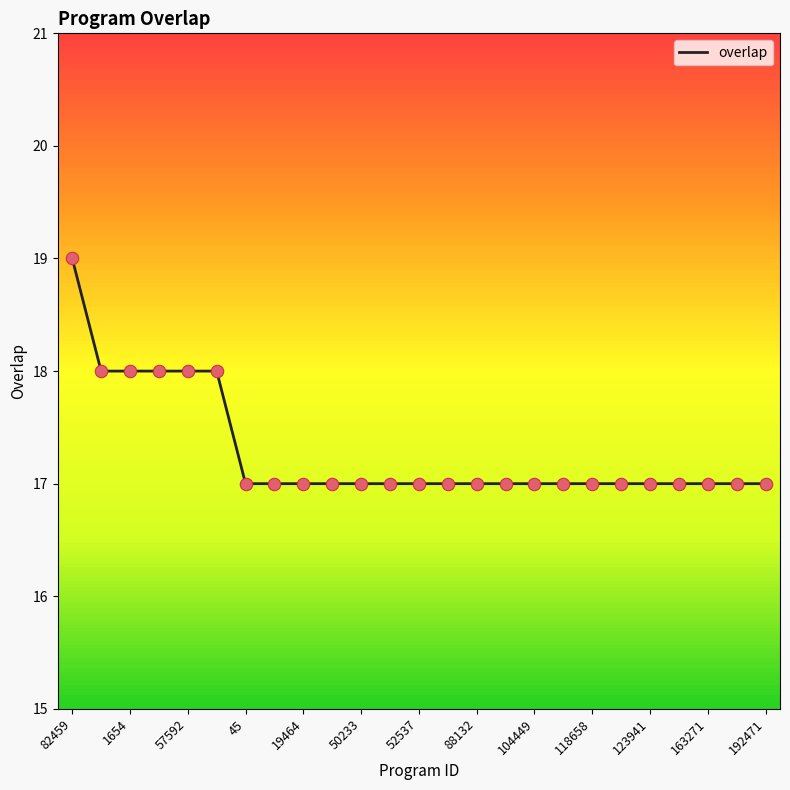

What is the smallest value displayed?

17